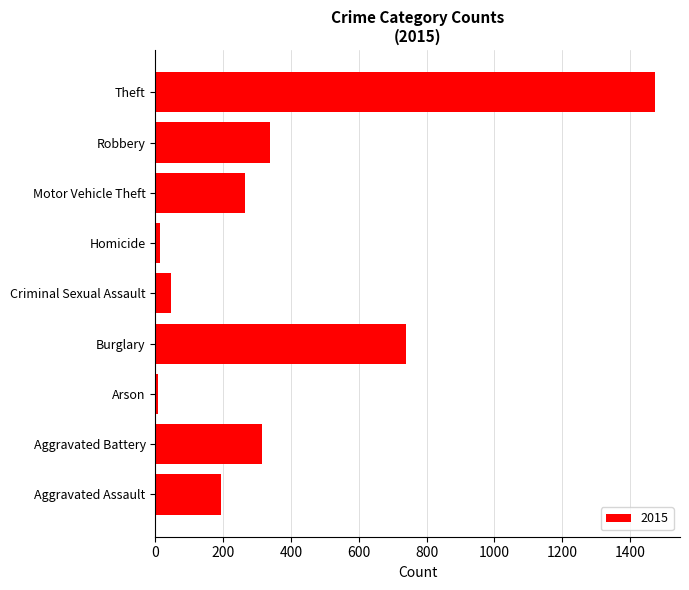

What is the maximum value shown in the chart?

1474